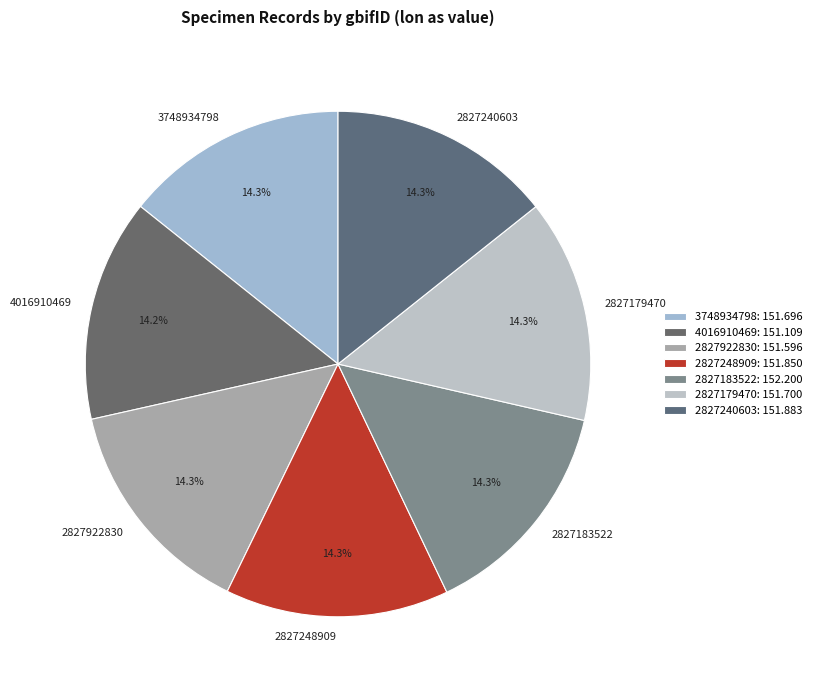

Is 2827183522 the majority of the pie?

No